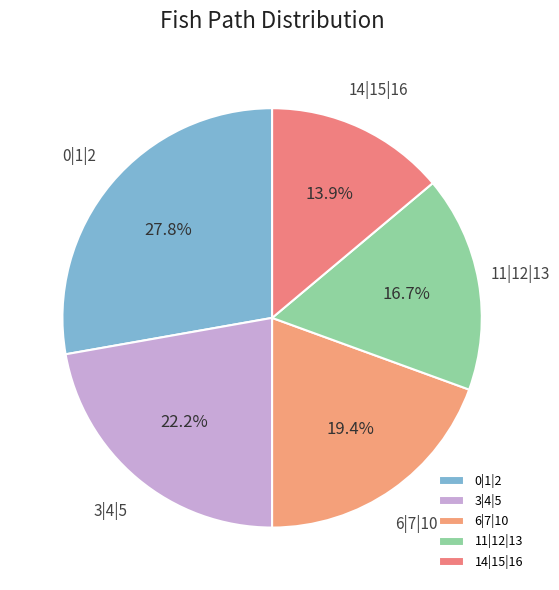

To the nearest percent, what is the combined percentage of 0|1|2 and 11|12|13?

44%